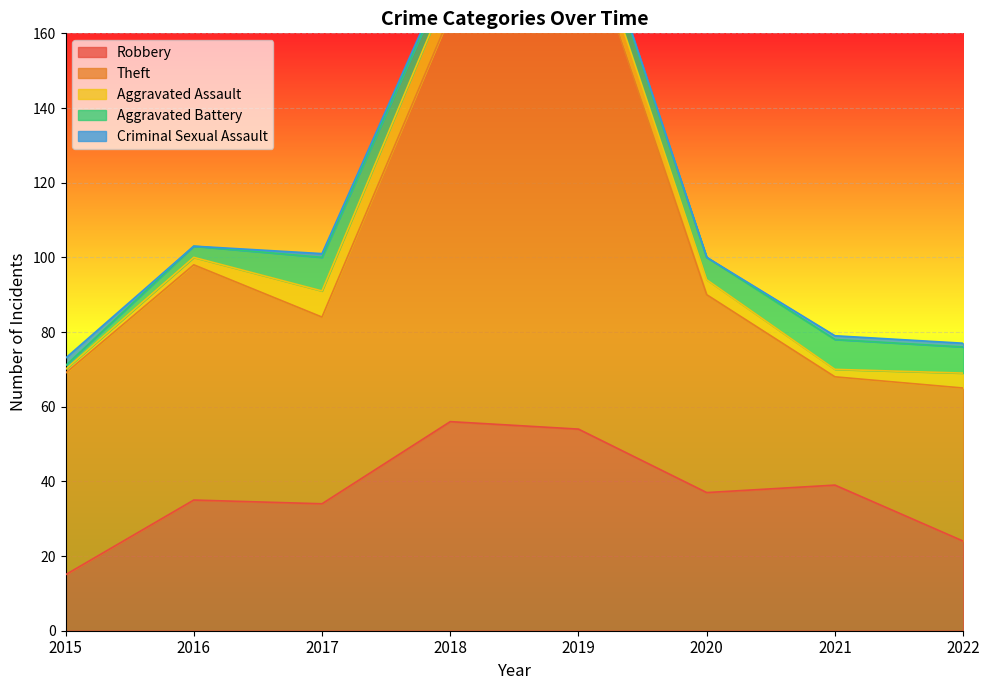

Reading left to right, extract all data points from this chart.

Robbery: 15	35	34	56	54	37	39	24
Theft: 54	63	50	109	138	53	29	41
Aggravated Assault: 1	2	7	8	5	4	2	4
Aggravated Battery: 1	3	9	4	5	6	8	7
Criminal Sexual Assault: 2	0	1	1	1	0	1	1